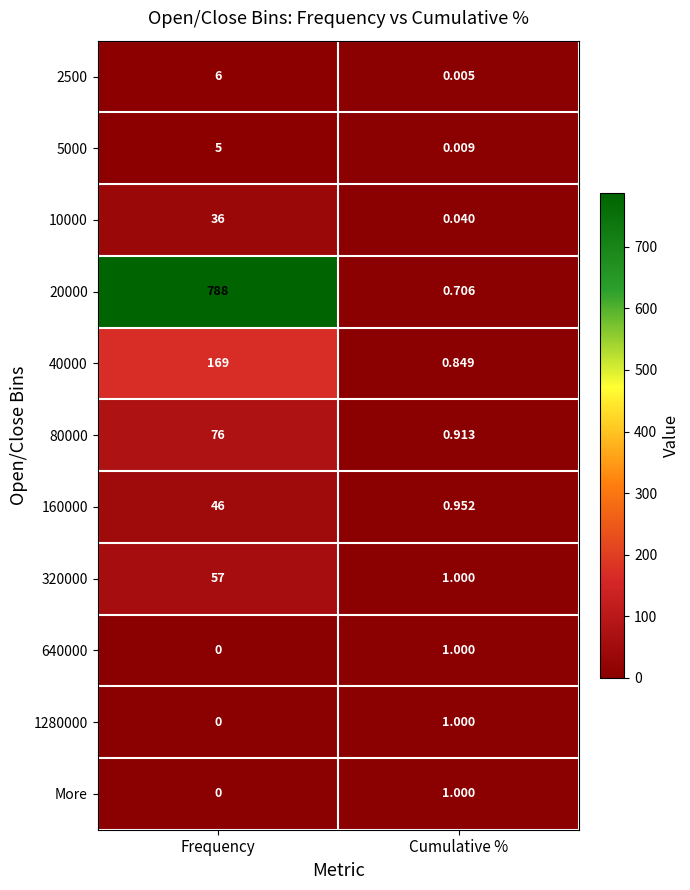

What is the greatest value displayed?

788.0